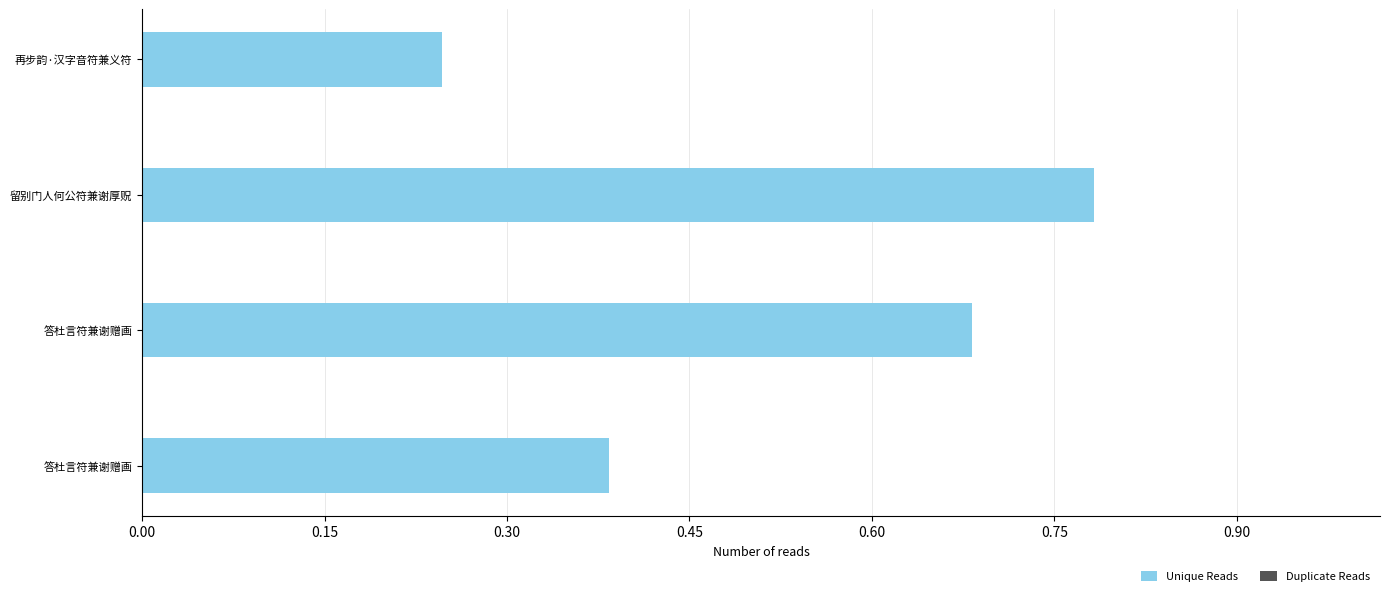

Count the number of categories in the chart.

4